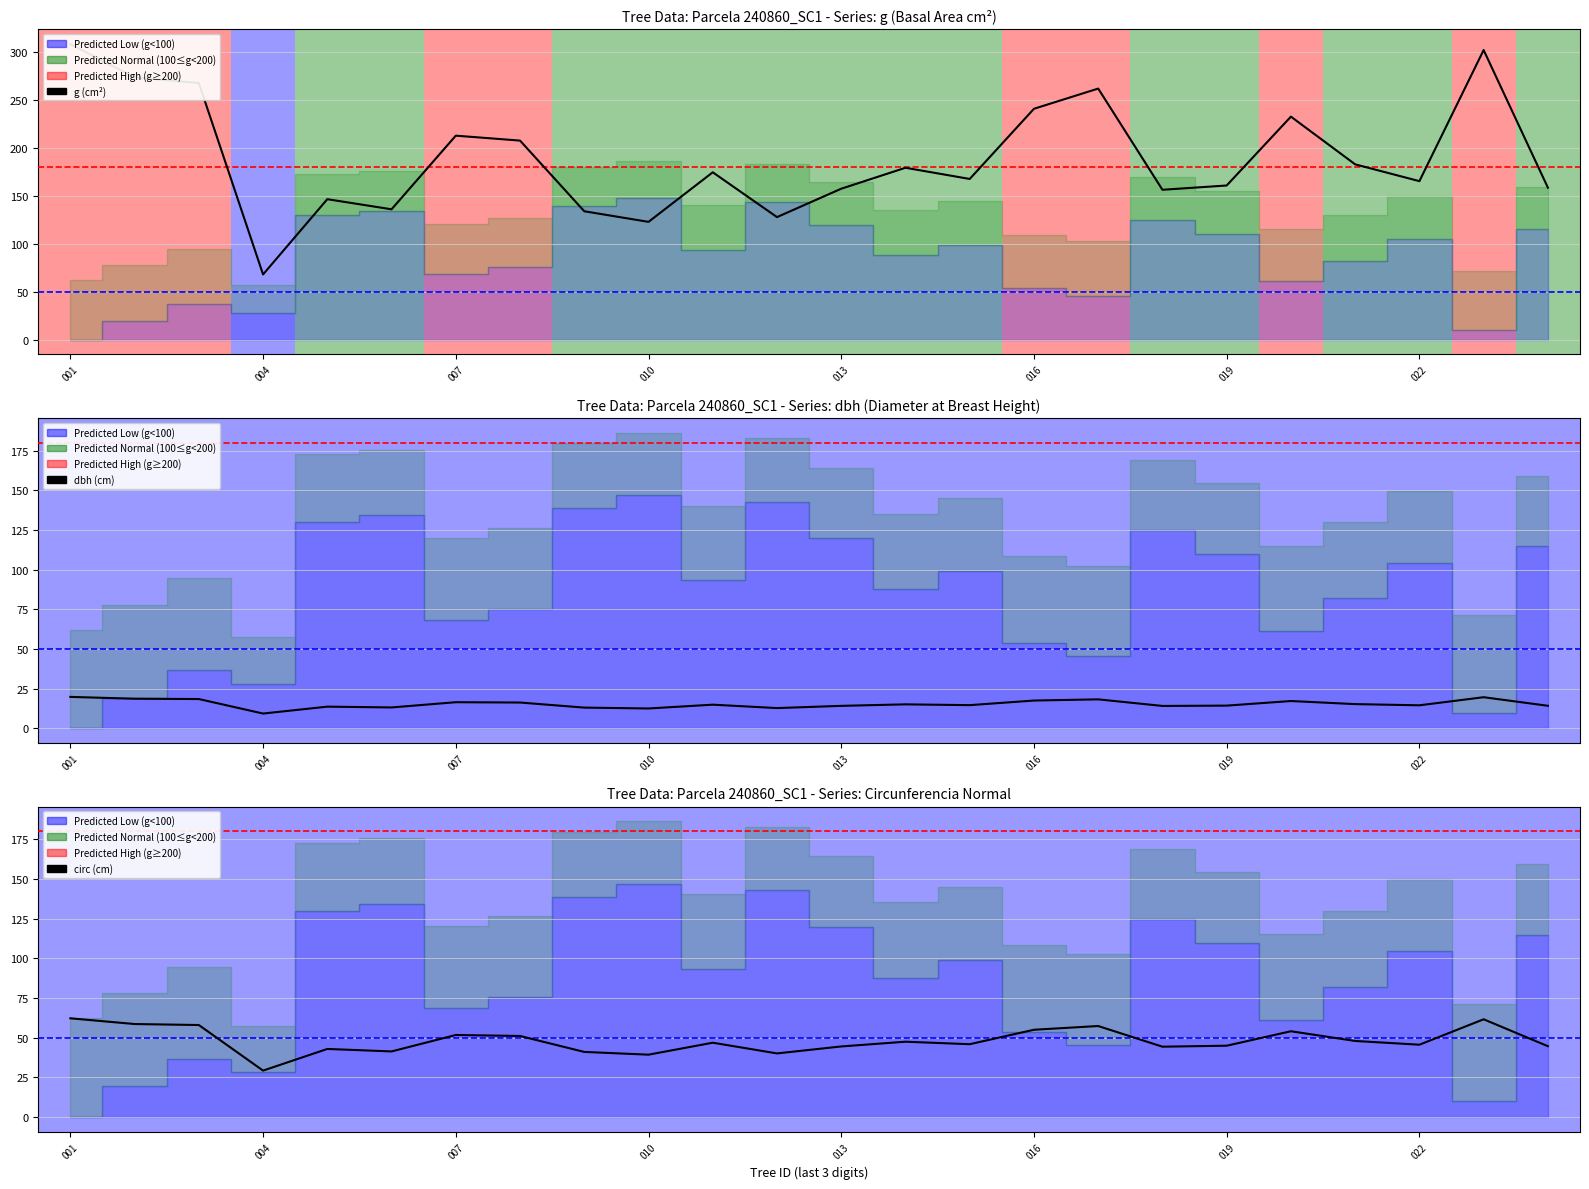

How many data points in circ (cm) are above 46?

12